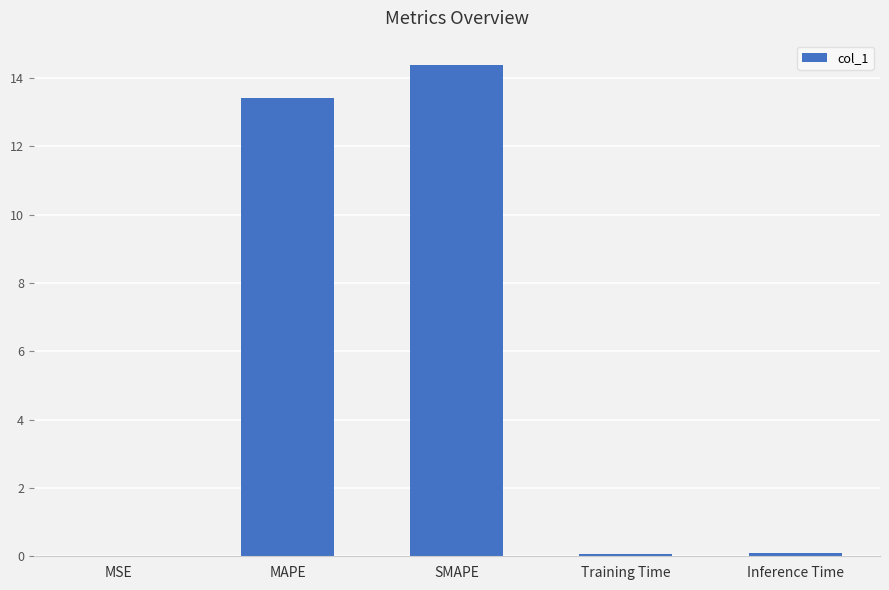

At which label is the value closest to 7?

MAPE